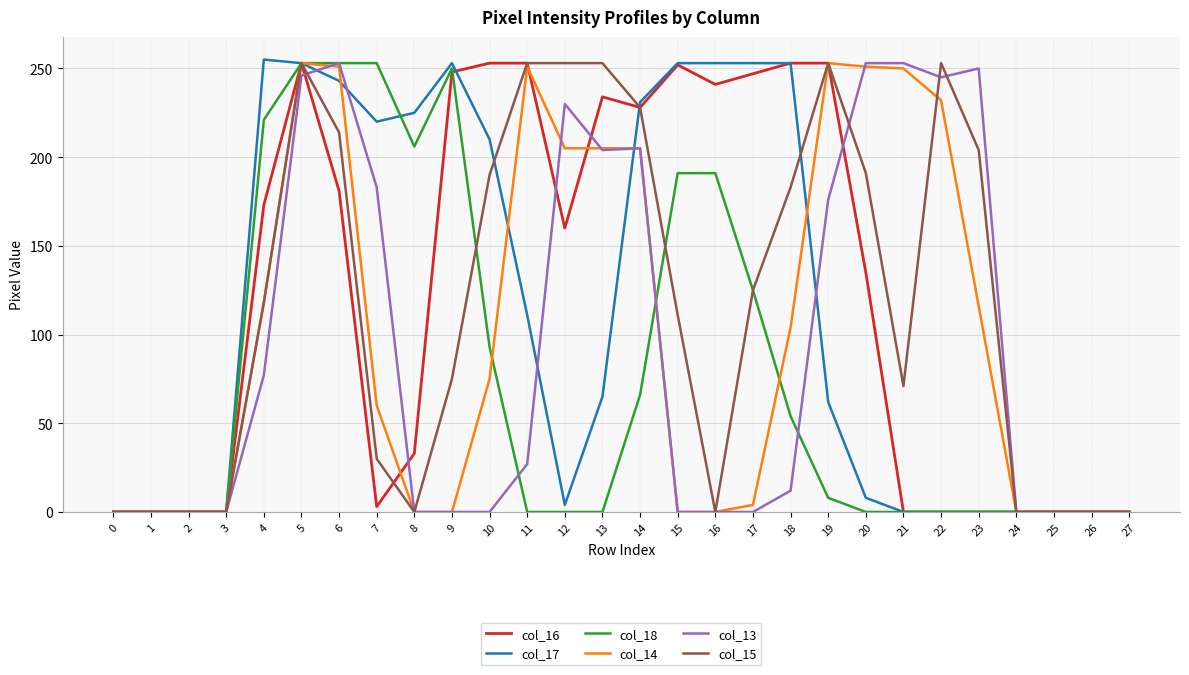

How many lines are shown in the chart?

6